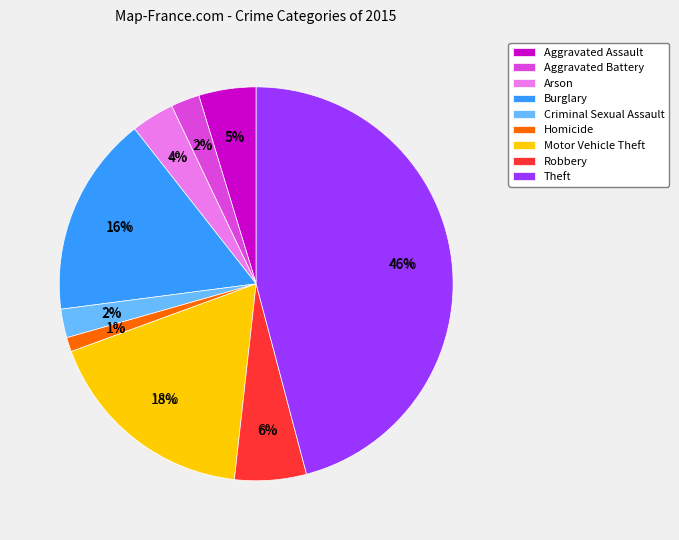

True or false: Homicide accounts for 1% of the total.

True